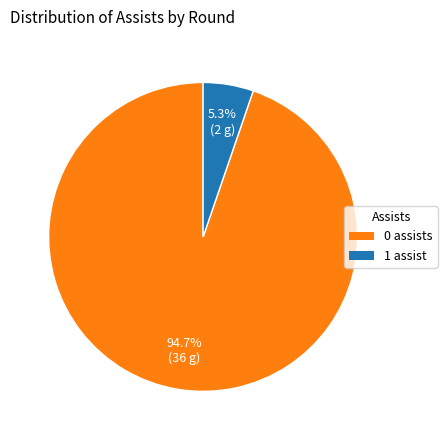

How many segments does this pie chart have?

2